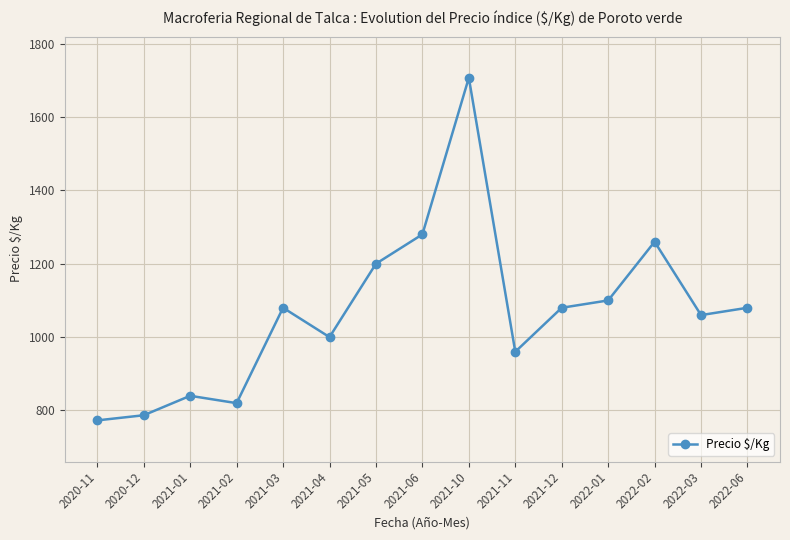

What position from the left is 2022-06?

15